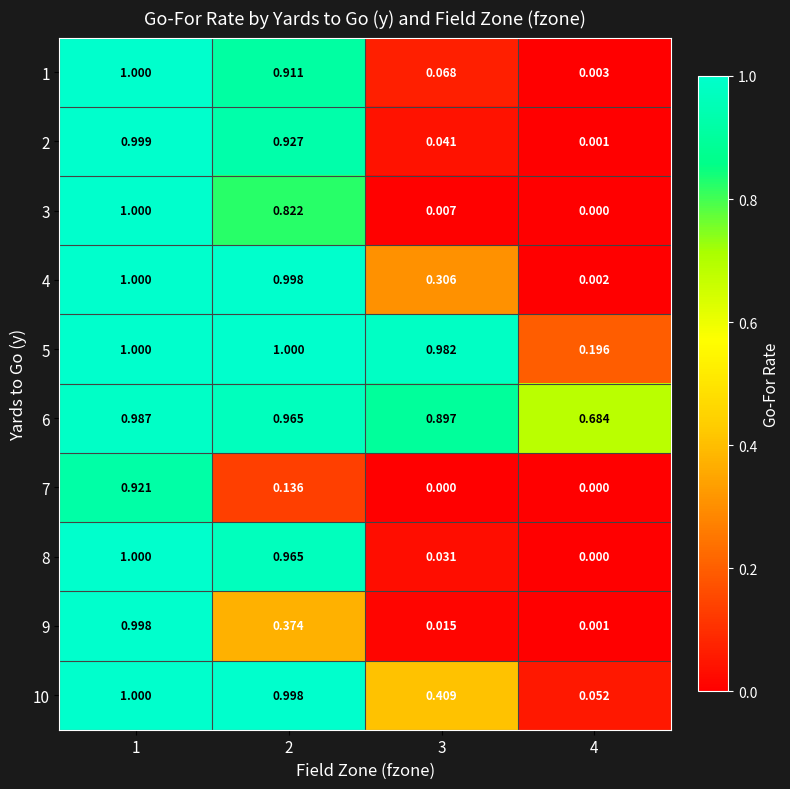

Is the value of 7 at 3 greater than the value of 1 at 2?

No